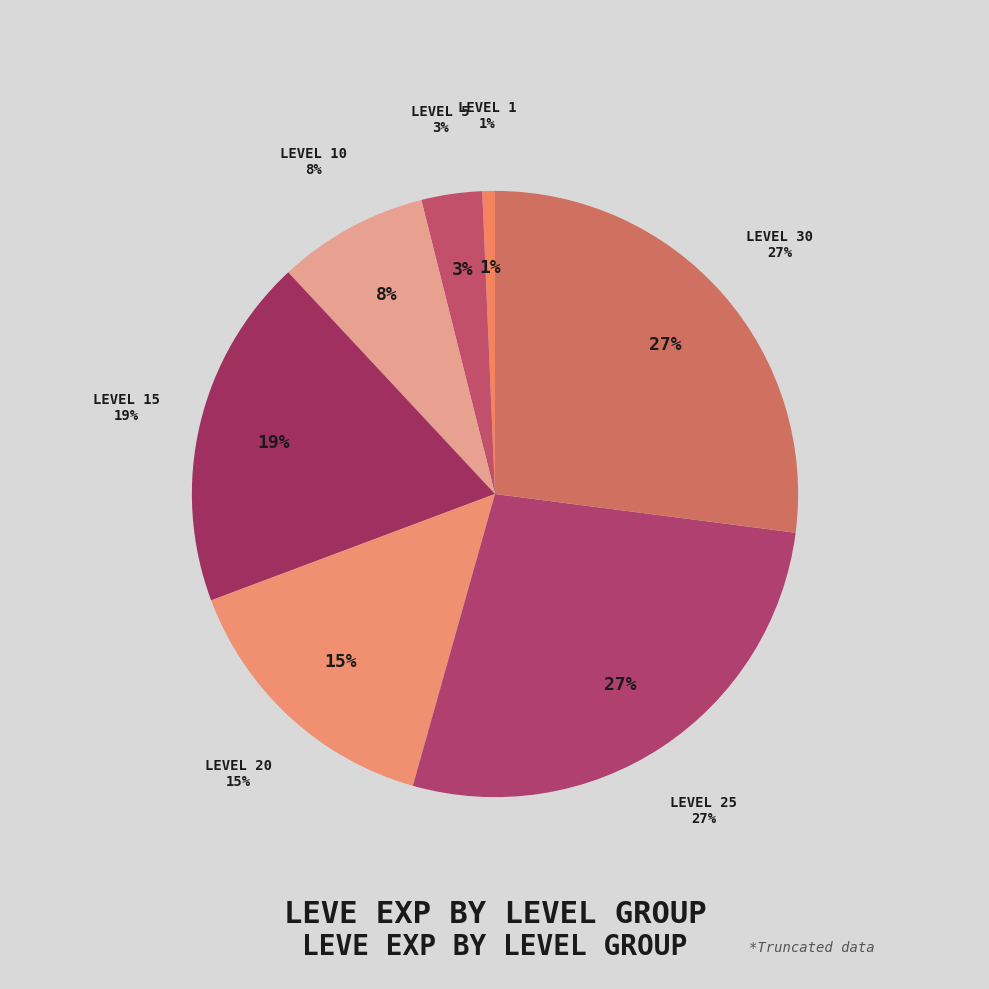

To the nearest percent, what is the difference between the Level 10 and Level 5 slice percentages?

5%